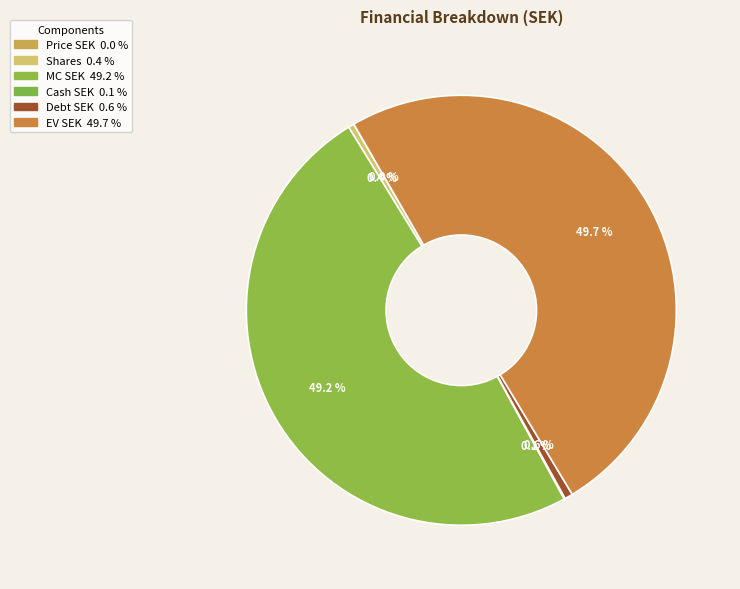

Does EV SEK represent more than half of the total?

No